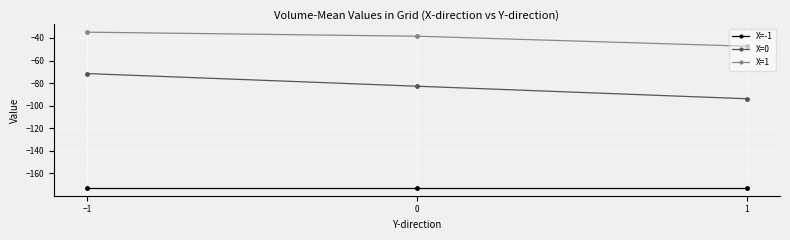

Read the X=1 value at 1.

-47.3